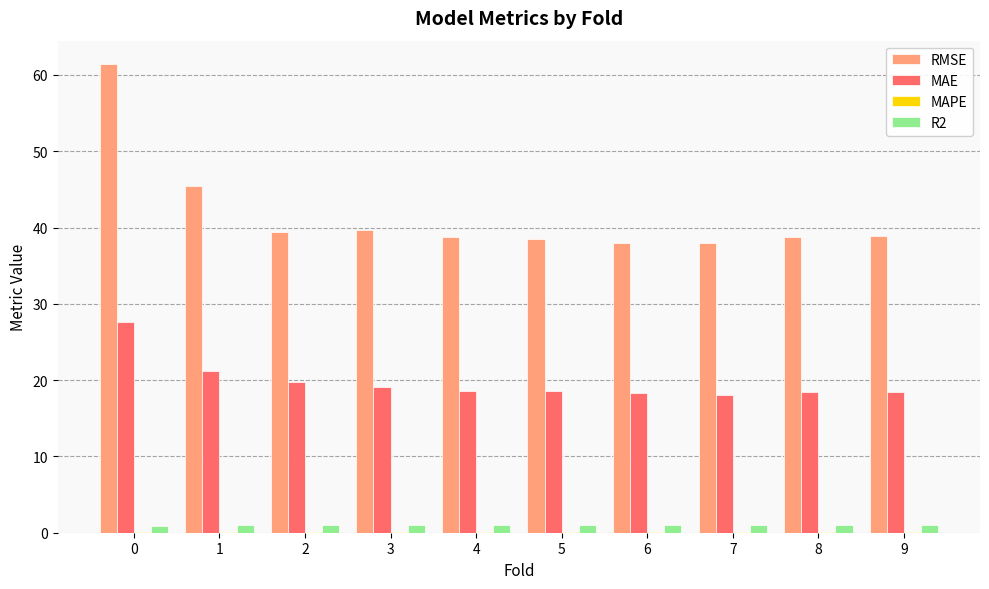

Which series has the largest total across all categories?

RMSE